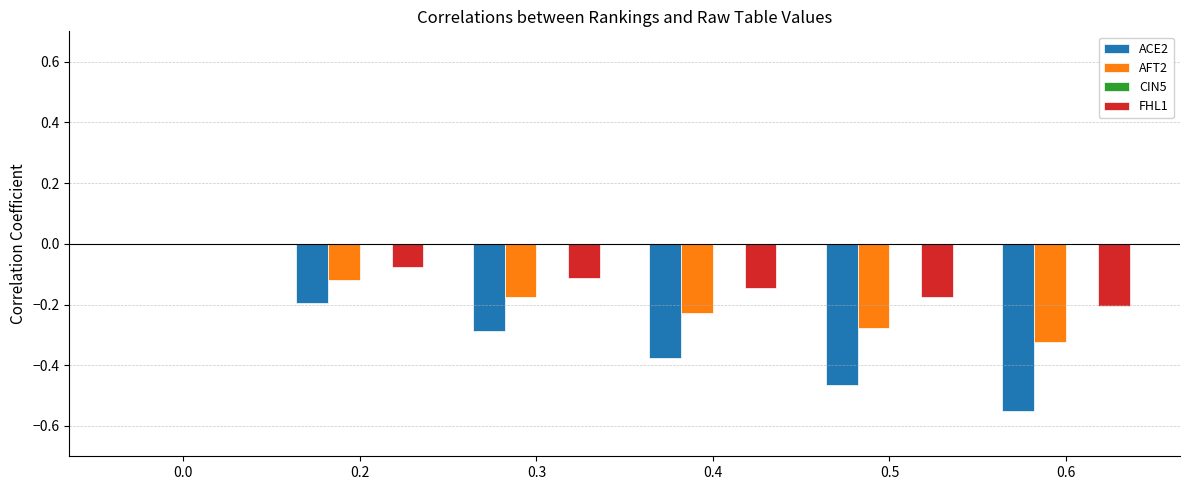

Which series changed the most between 0.3 and 0.5?

ACE2